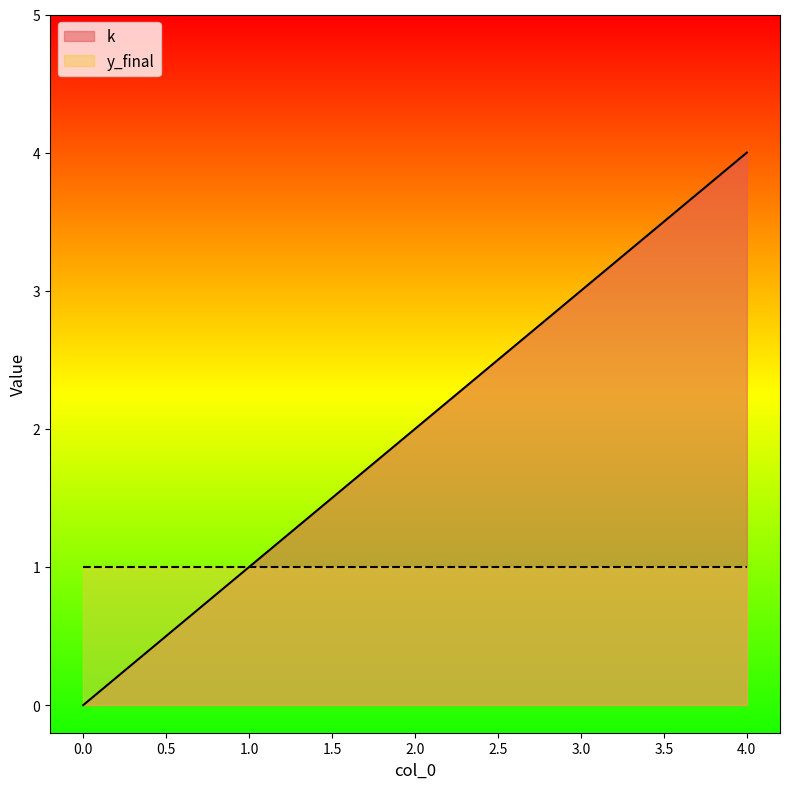

List the labels in order of value, largest first.

4, 3, 2, 1, 0